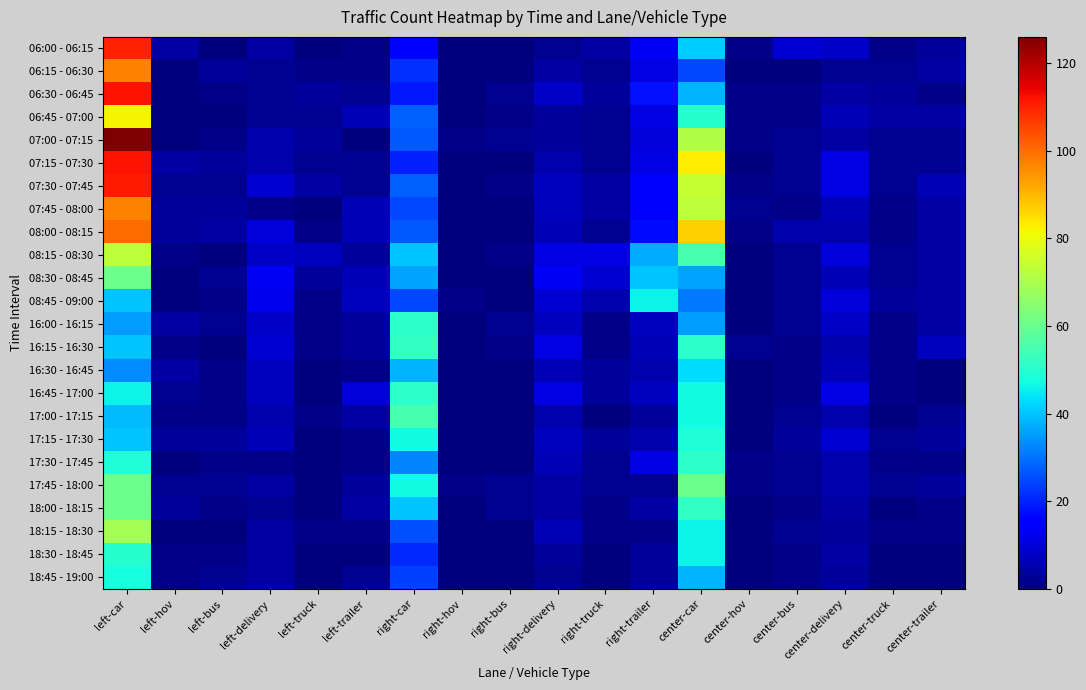

At which category is the sum across all series the highest?

left-car